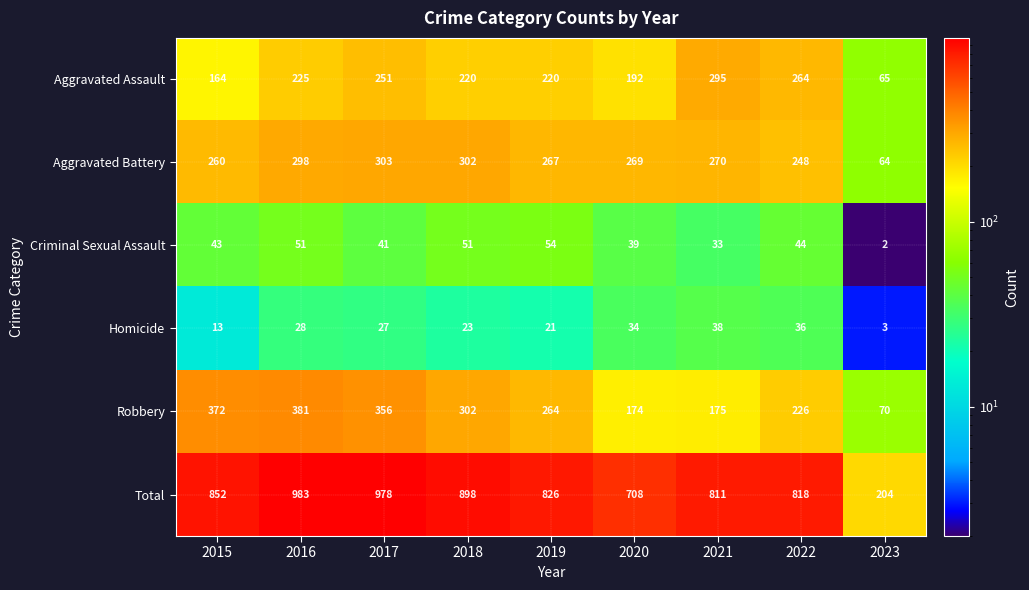

What is the maximum value shown in the chart?

983